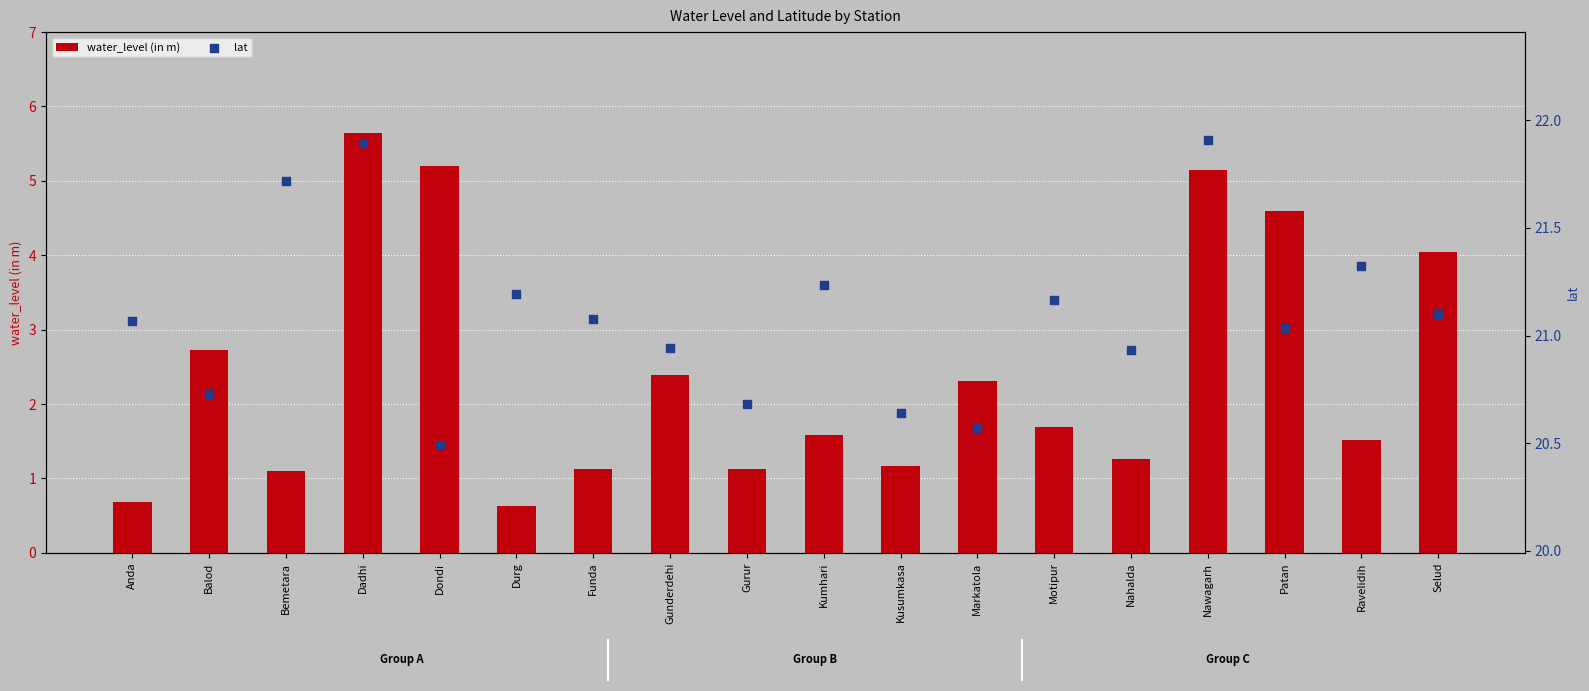

What is the total value across all series at Dadhi?

27.5